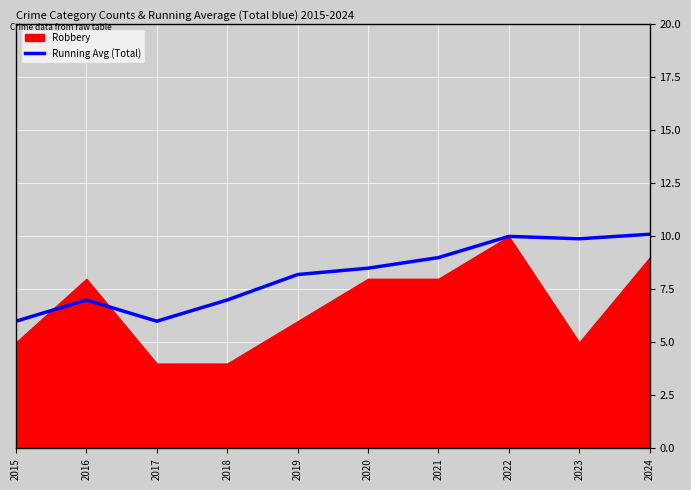

Approximately how many times larger is the value at 2015 compared to 2020?

0.7